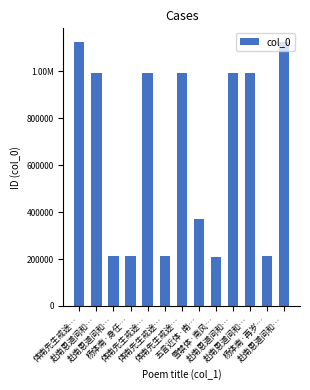

Does the chart contain any negative values?

No